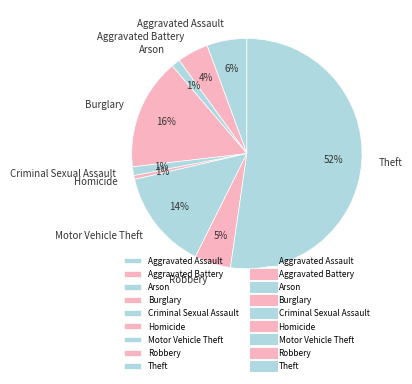

Is the sum of Aggravated Assault and Robbery greater than half?

No